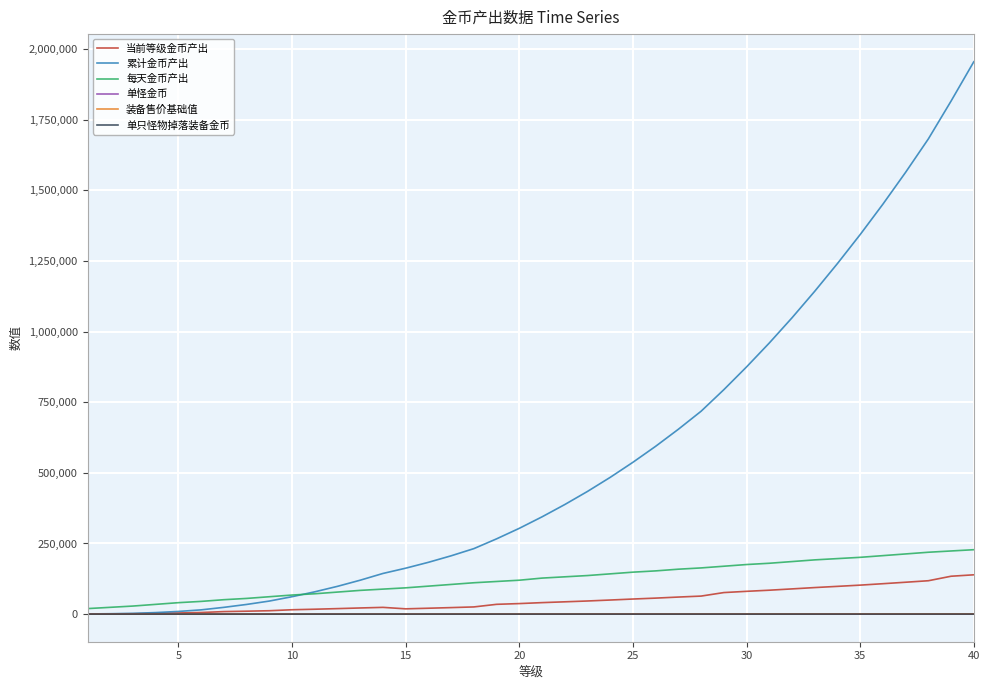

True or false: 当前等级金币产出 has more than 0 interior local peaks.

True